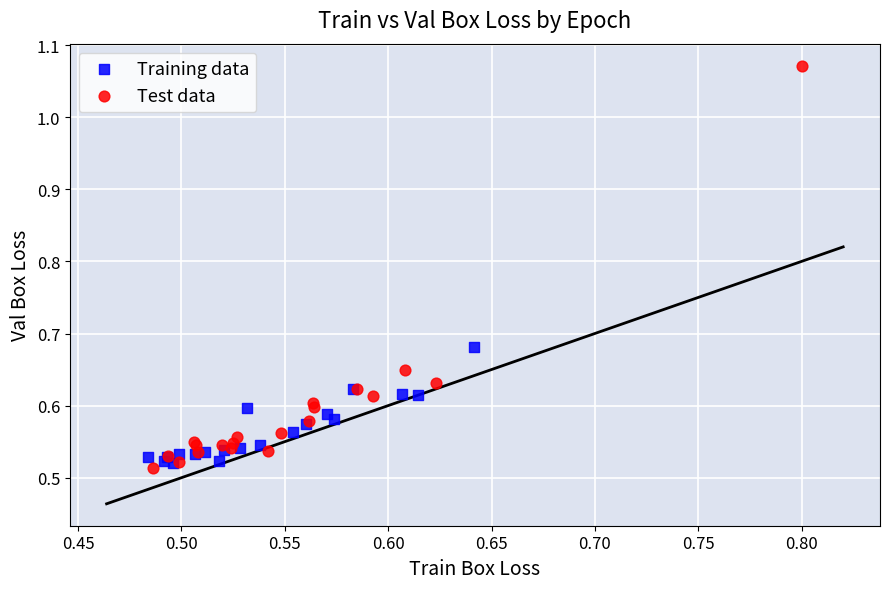

What are all the series names shown in the legend?

Training data, Test data